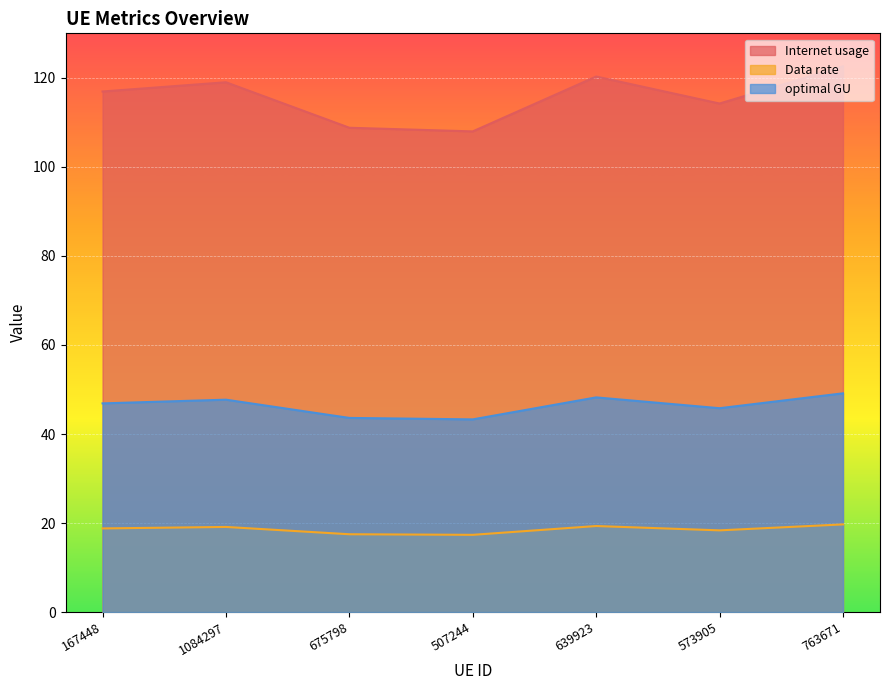

Reading left to right, extract all data points from this chart.

Internet usage: 116.9	119.0	108.8	108.0	120.3	114.2	122.6
Data rate: 18.8	19.1	17.5	17.4	19.3	18.4	19.7
optimal GU: 46.9	47.7	43.6	43.3	48.2	45.8	49.1